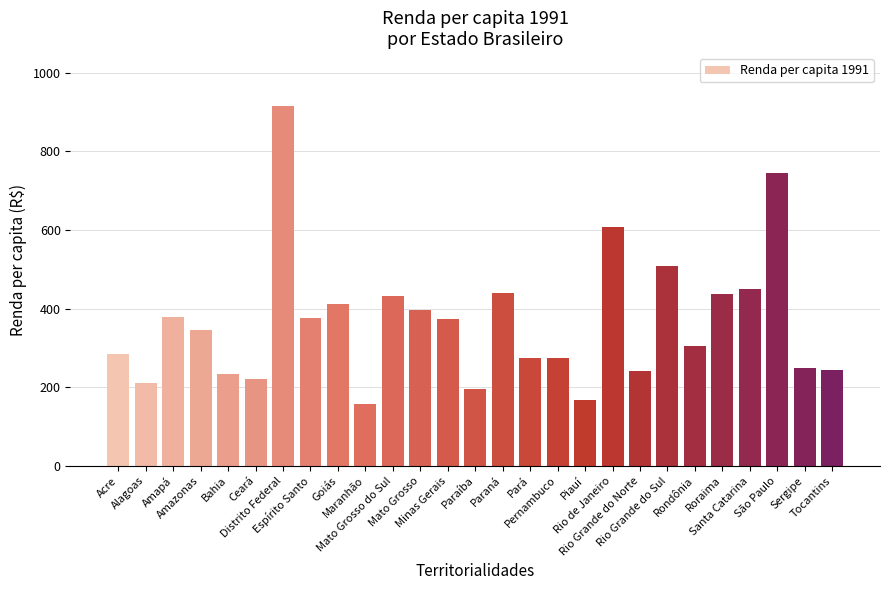

How many bars are there in total?

27